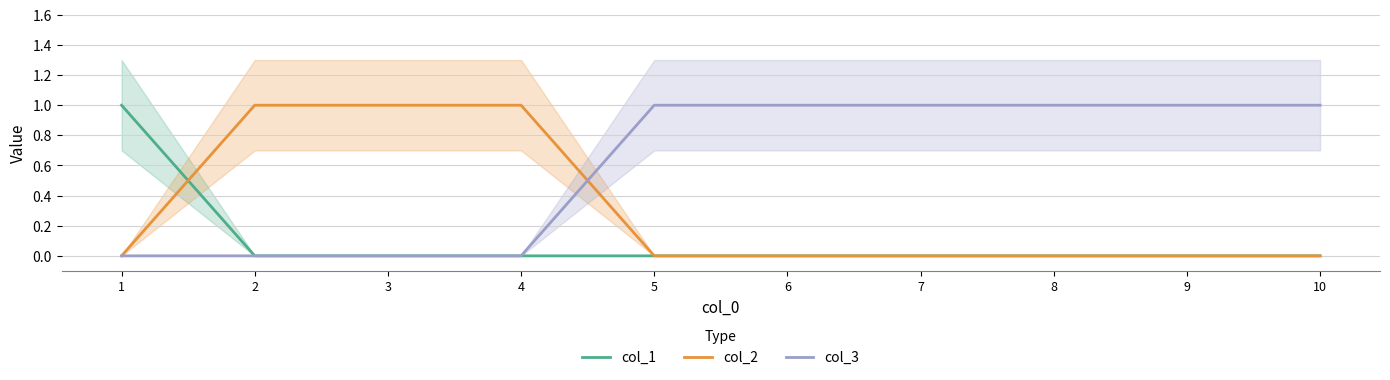

Which series has the largest total across all categories?

col_3